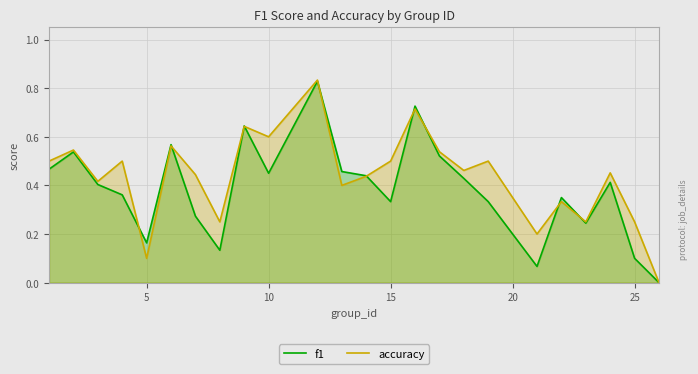

What is the value of the accuracy point at the 1st from the left?

0.5